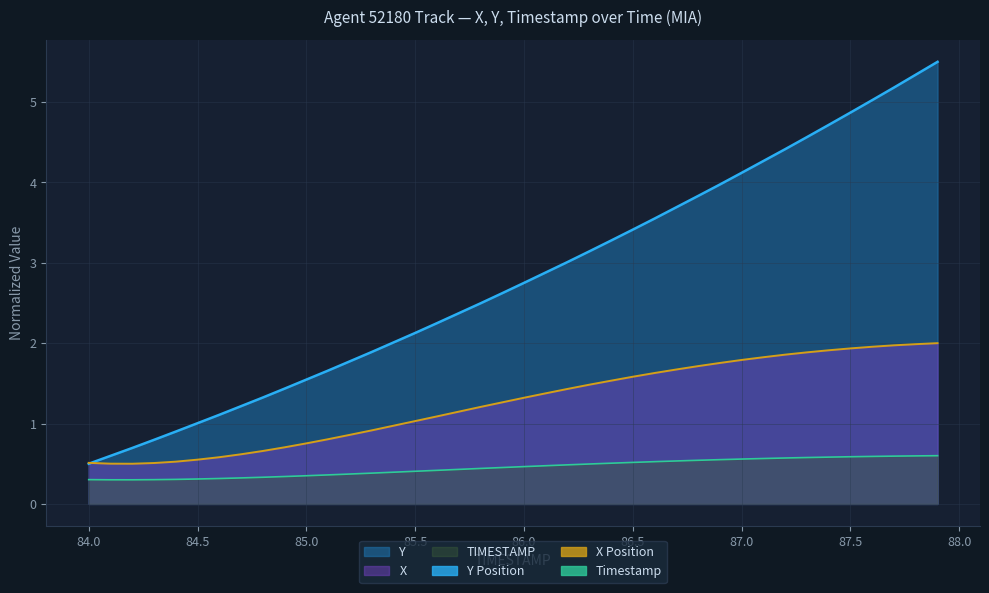

How many lines are shown in the chart?

3